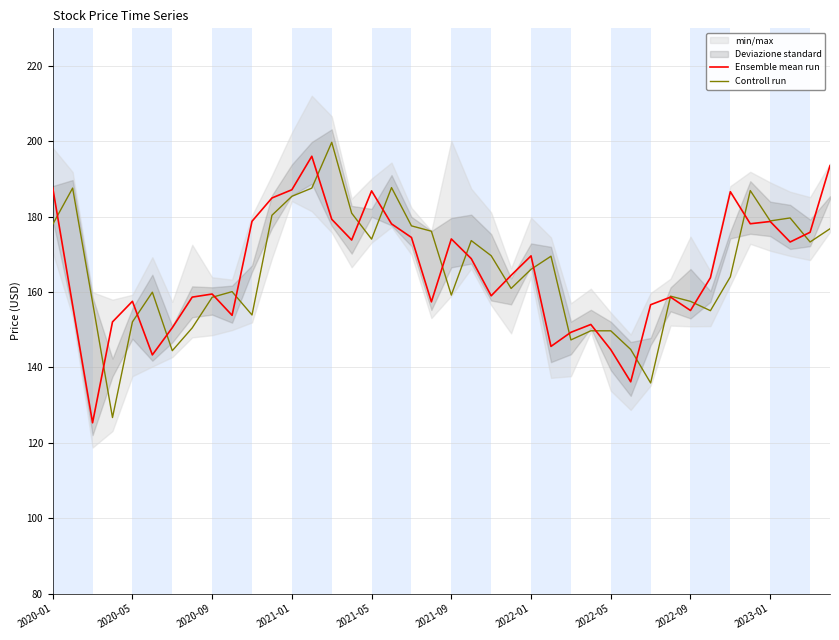

How many data points in Ensemble mean run are above 164?

20